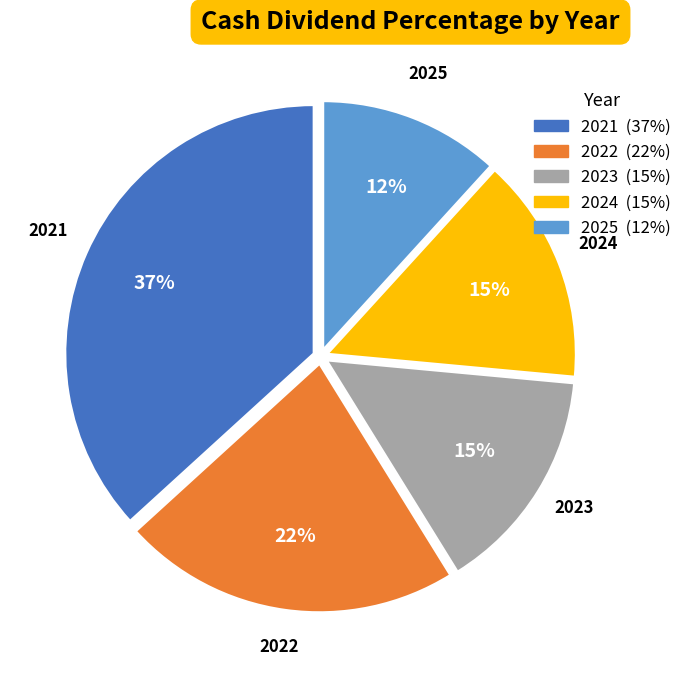

The 2022 slice represents 33% of the pie. True or false?

False